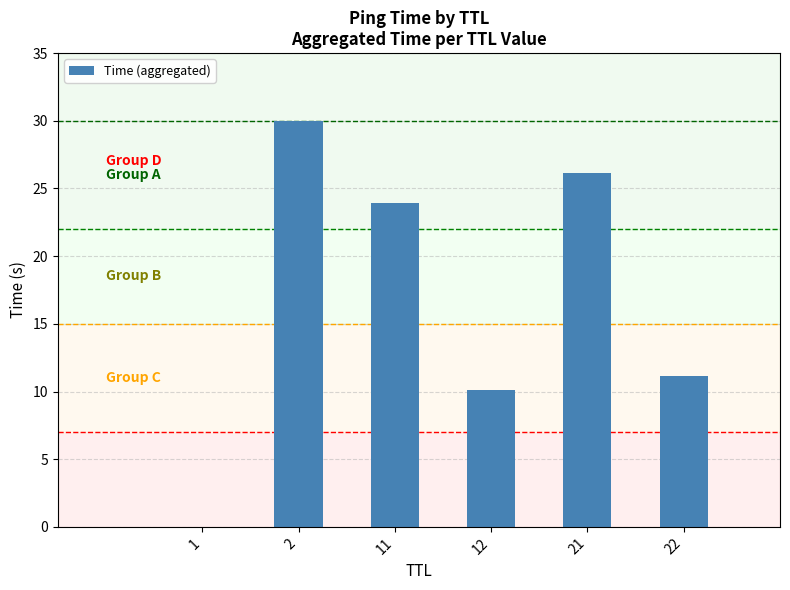

Are the bars horizontal?

No